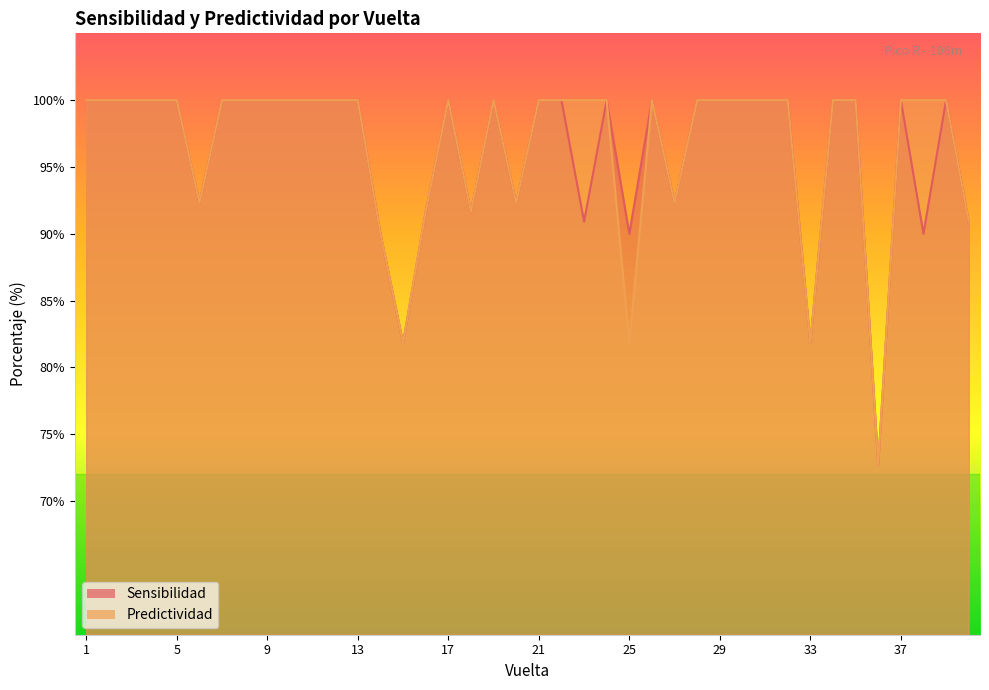

Reading left to right, what are all the values shown in this chart?

Sensibilidad: 100.0	100.0	100.0	100.0	100.0	92.3	100.0	100.0	100.0	100.0	100.0	100.0	100.0	90.0	81.8	91.7	100.0	91.7	100.0	92.3	100.0	100.0	90.9	100.0	90.0	100.0	92.3	100.0	100.0	100.0	100.0	100.0	81.8	100.0	100.0	72.7	100.0	90.0	100.0	90.9
Predictividad: 100.0	100.0	100.0	100.0	100.0	92.3	100.0	100.0	100.0	100.0	100.0	100.0	100.0	90.0	81.8	91.7	100.0	91.7	100.0	92.3	100.0	100.0	100.0	100.0	81.8	100.0	92.3	100.0	100.0	100.0	100.0	100.0	81.8	100.0	100.0	72.7	100.0	100.0	100.0	90.9